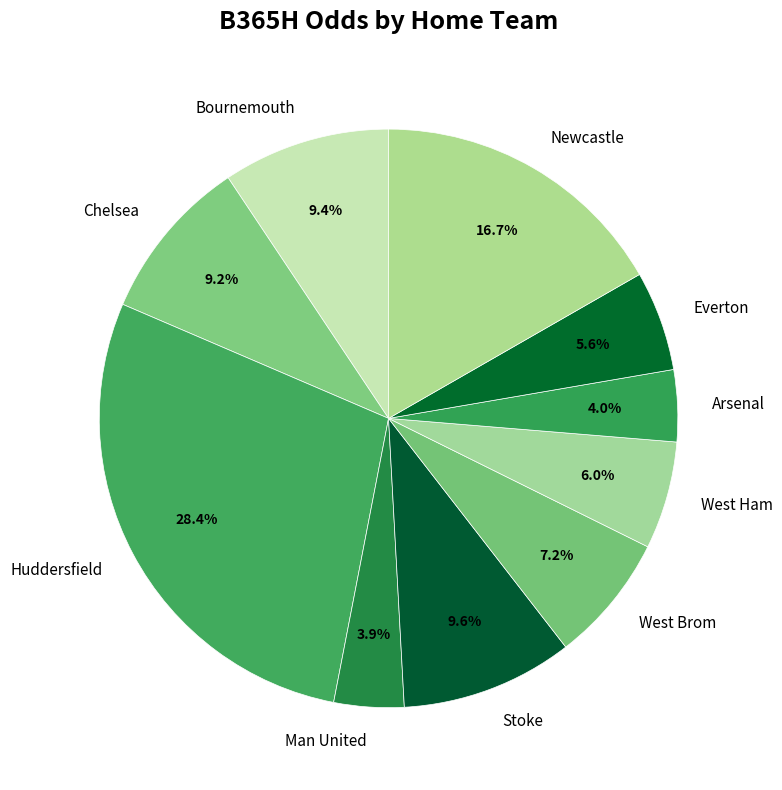

To the nearest percent, what portion does Bournemouth represent?

9%